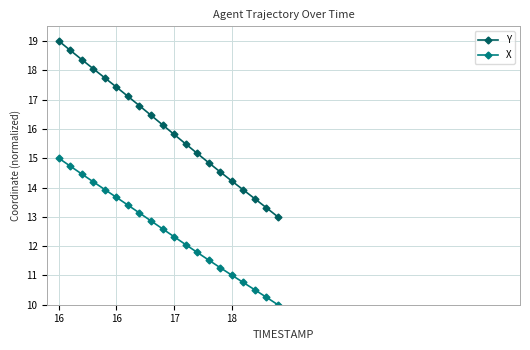

Which series has the widest spread of values?

Y